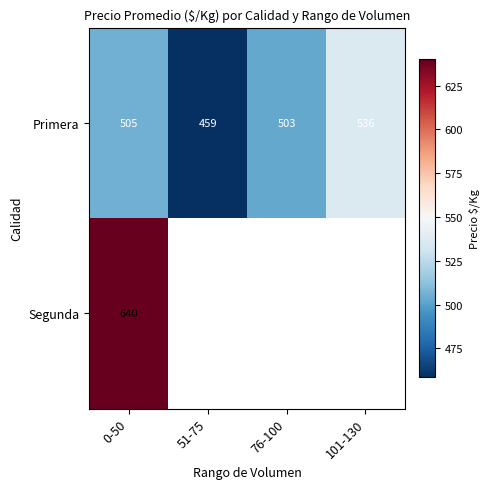

Is the value of Primera at 51-75 greater than the value of Segunda at 0-50?

No